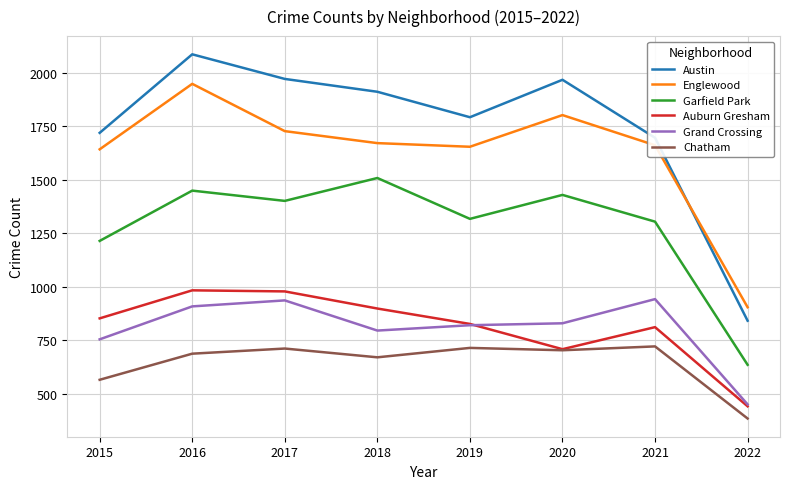

Which category has the lowest value in the Garfield Park series?

2022